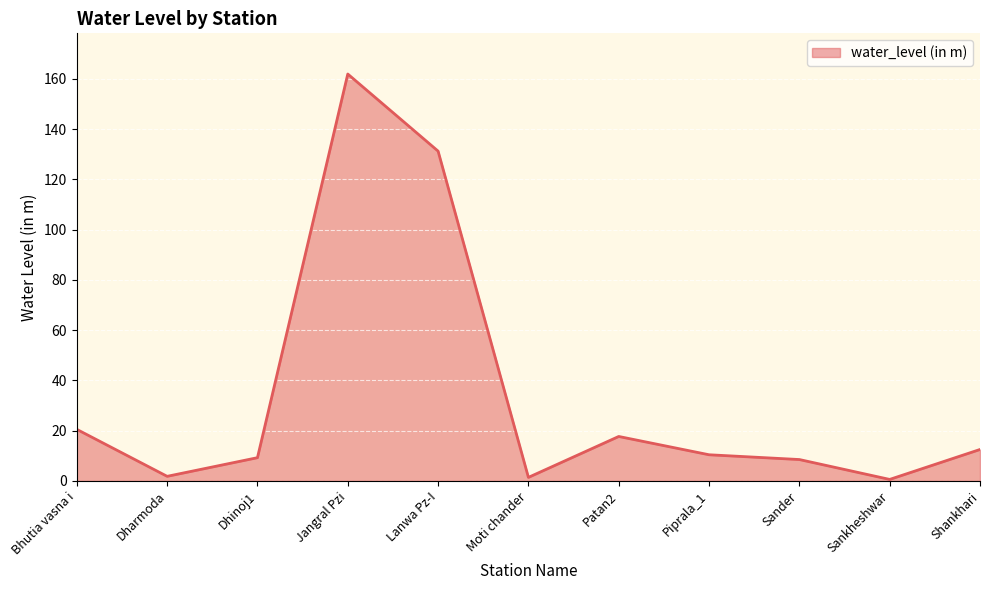

What is the difference between the maximum and second lowest values?

160.5